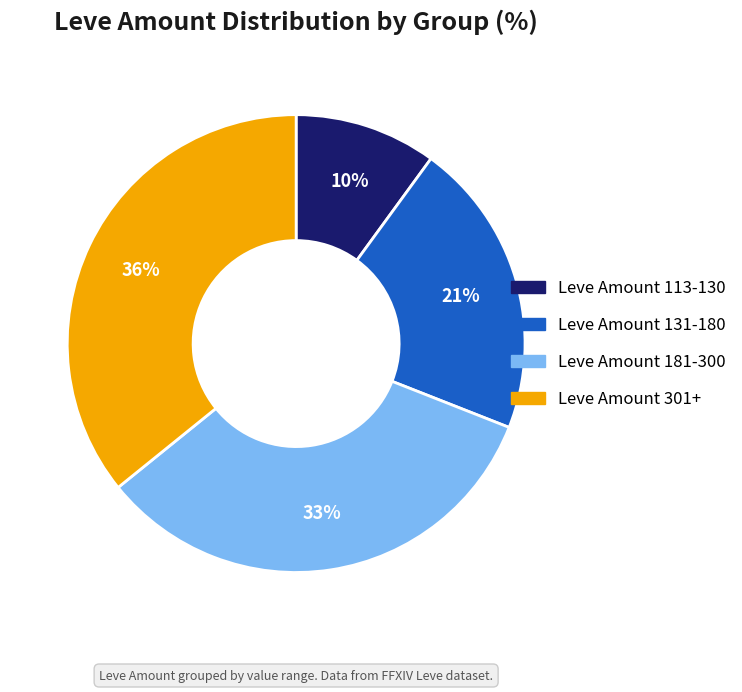

Is there a majority slice in this chart?

No